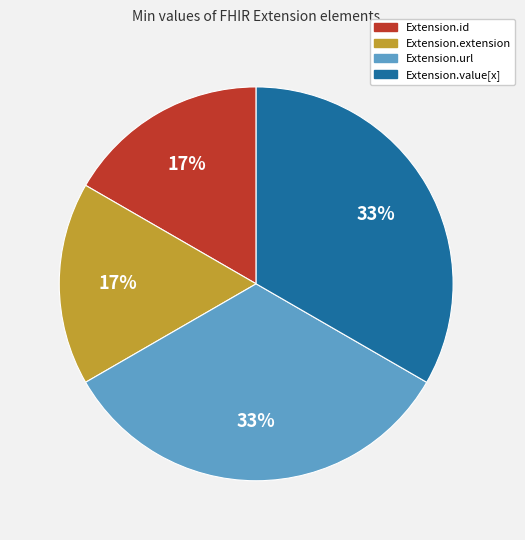

Does Extension.url represent more than half of the total?

No